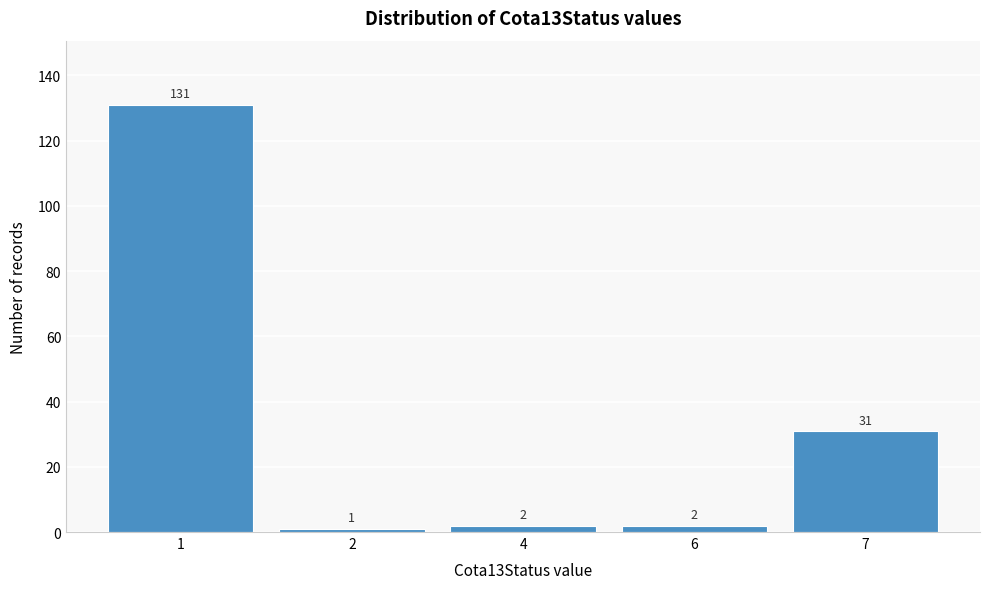

Reading right to left, extract all data points from this chart.

31	2	2	1	131